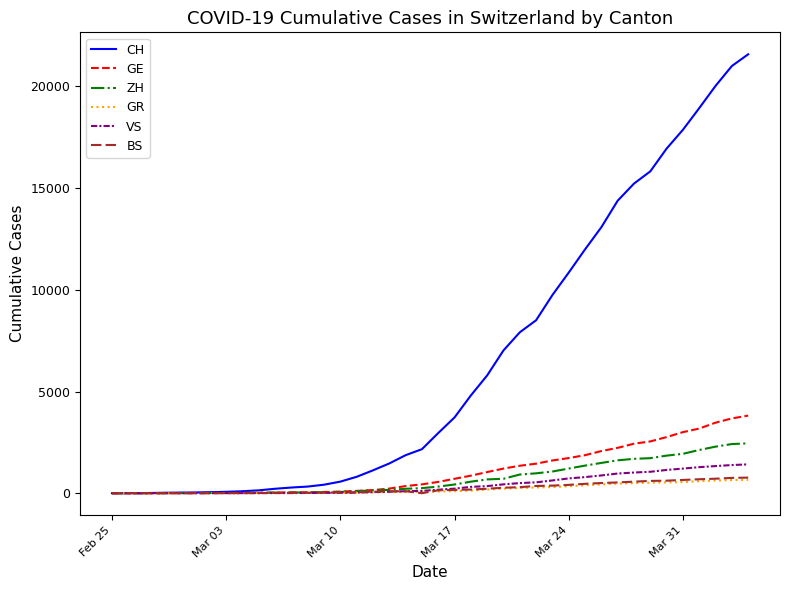

Which series has the widest spread of values?

CH